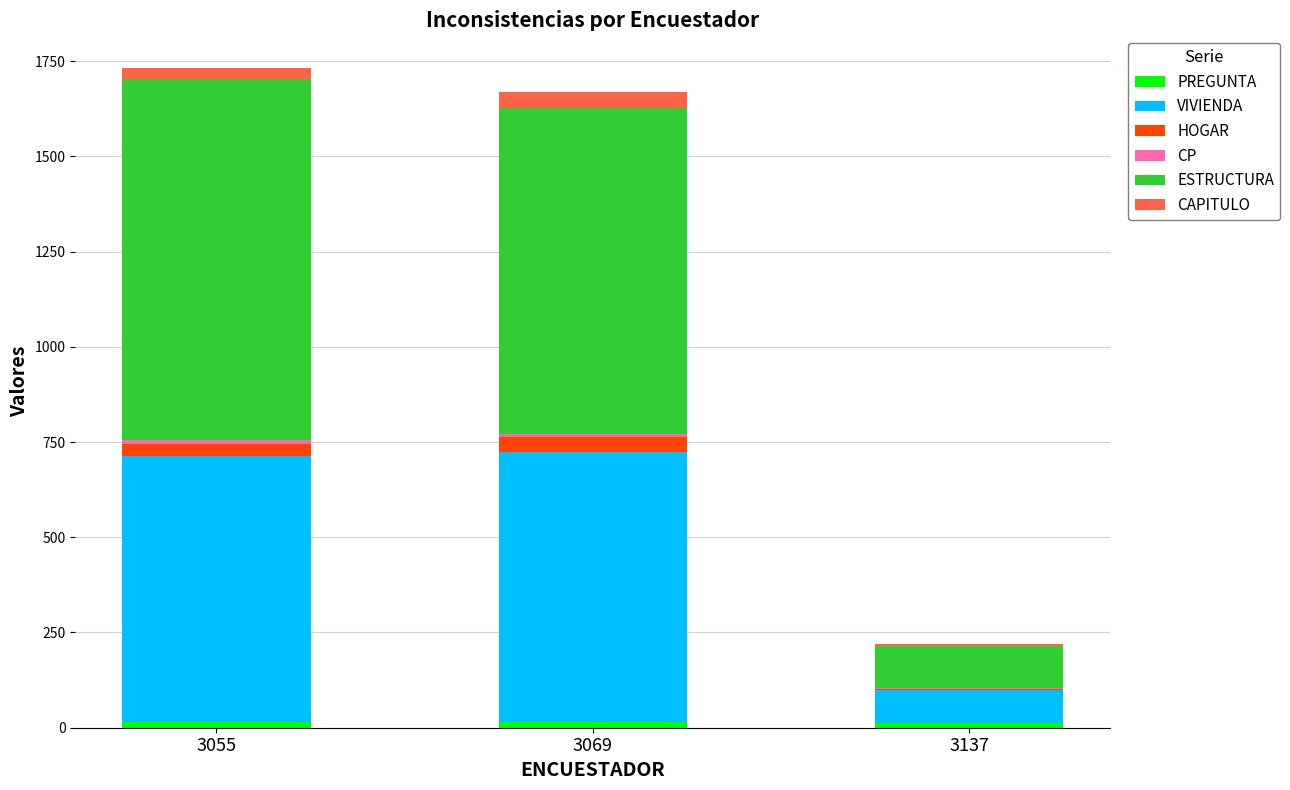

Are the bars grouped side by side (vs. stacked)?

No